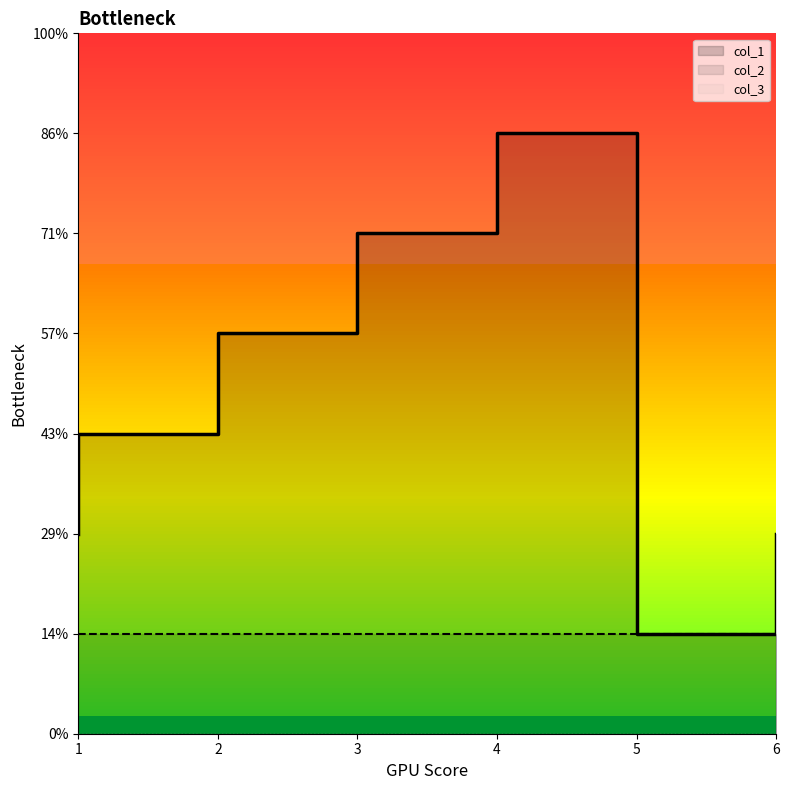

Which series has the largest total across all categories?

col_1